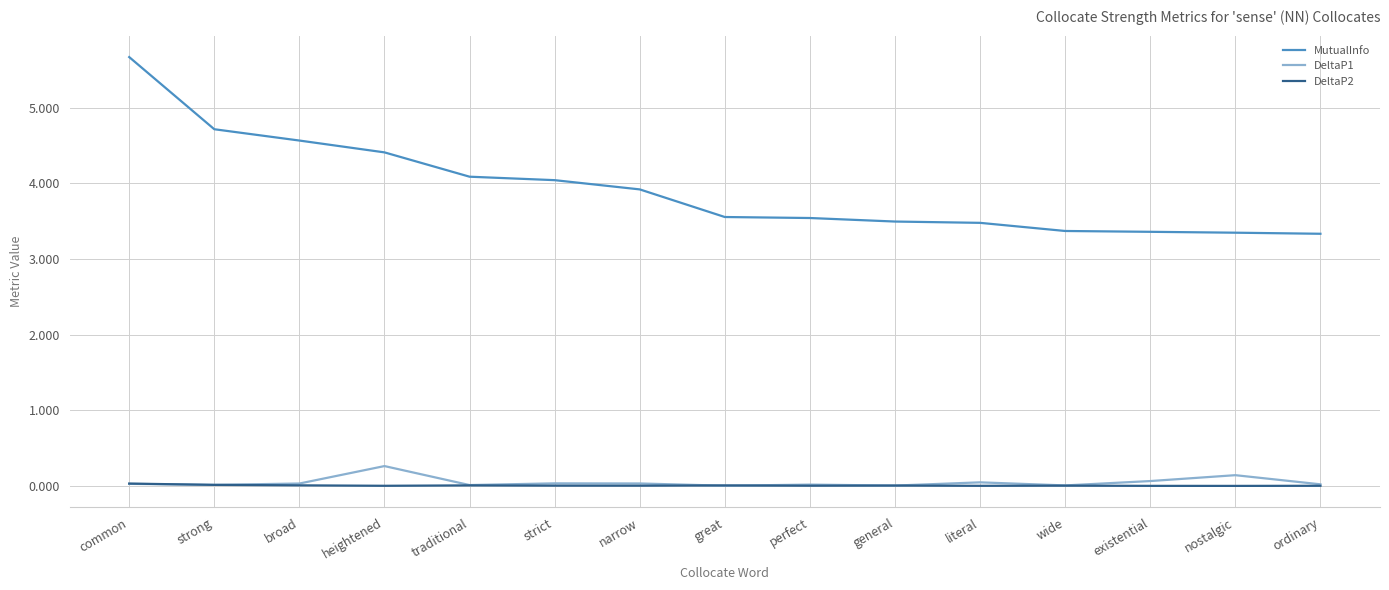

True or false: MutualInfo has a value of 1.8 at traditional.

False